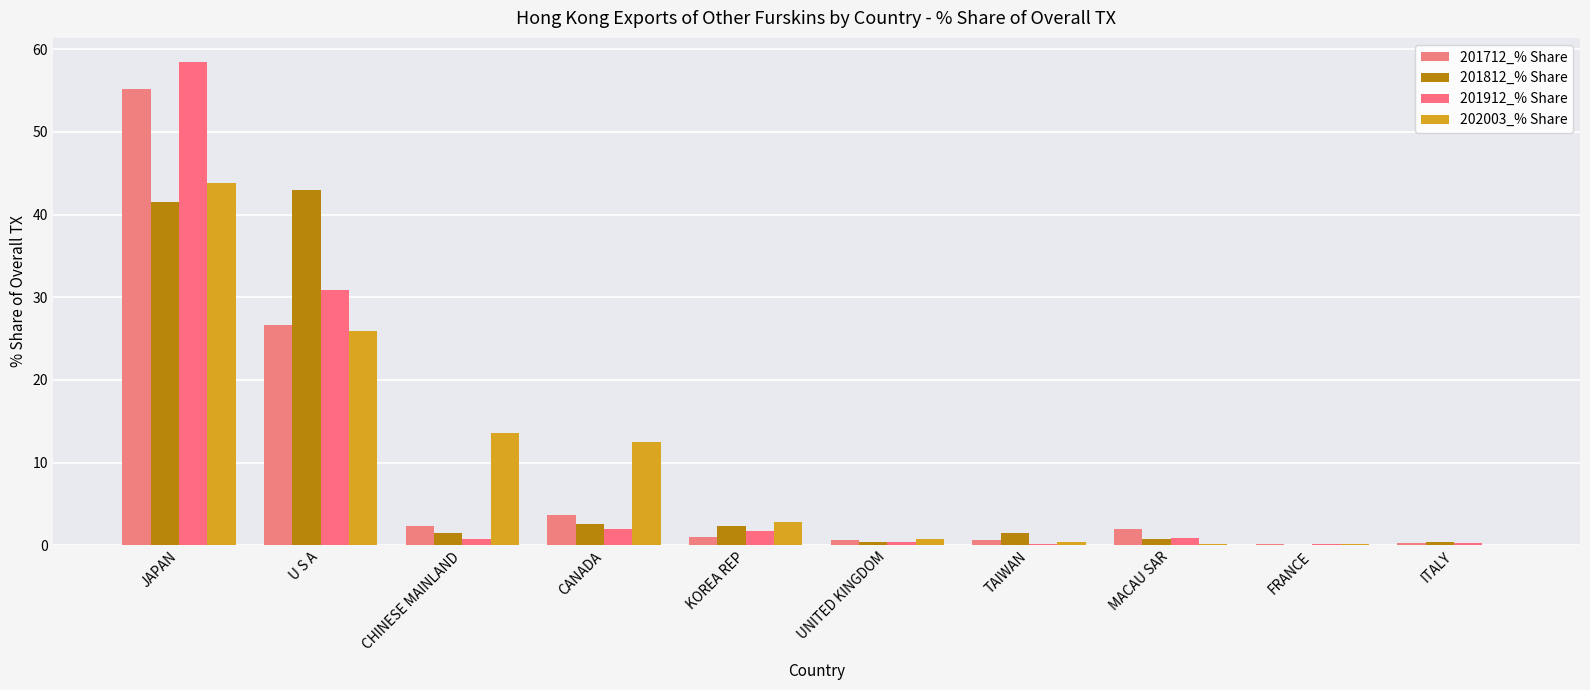

What are all the series names shown in the legend?

201712_% Share, 201812_% Share, 201912_% Share, 202003_% Share